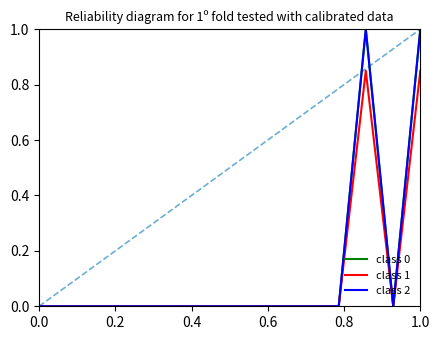

True or false: class 1 and class 0 cross at least once.

False